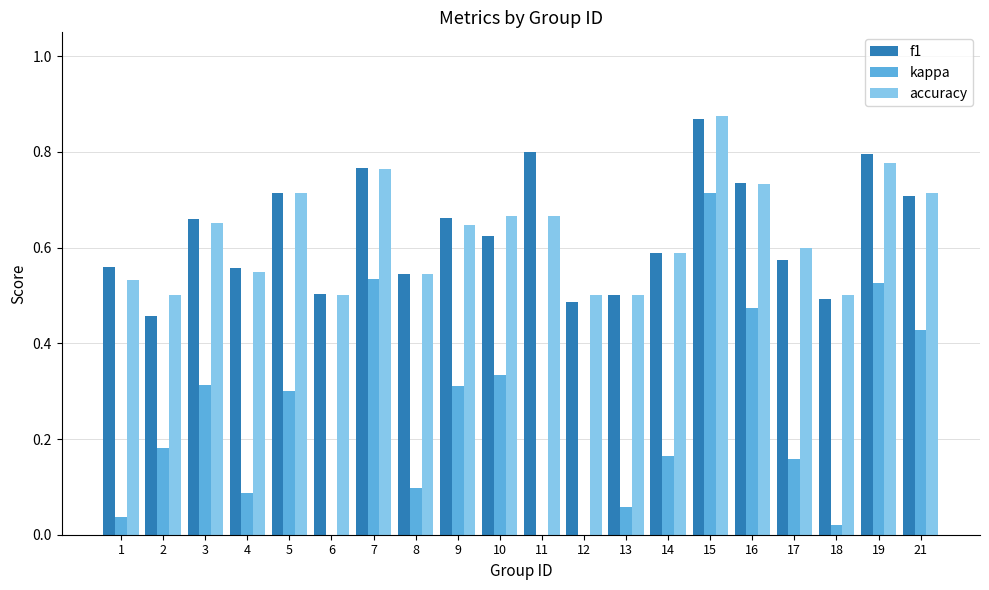

At which label is accuracy closest to 0?

2